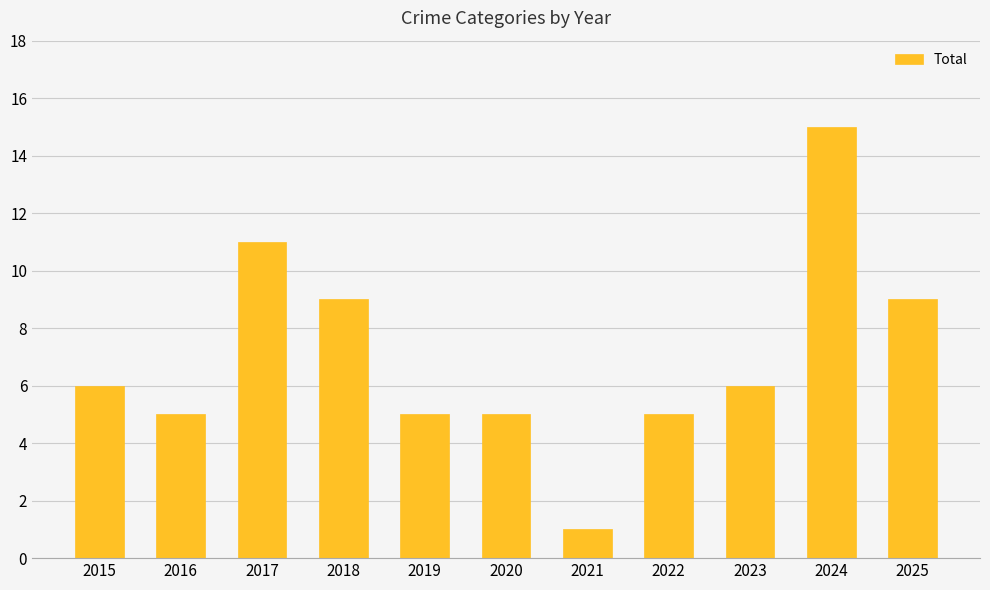

What is the minimum value shown in the chart?

1